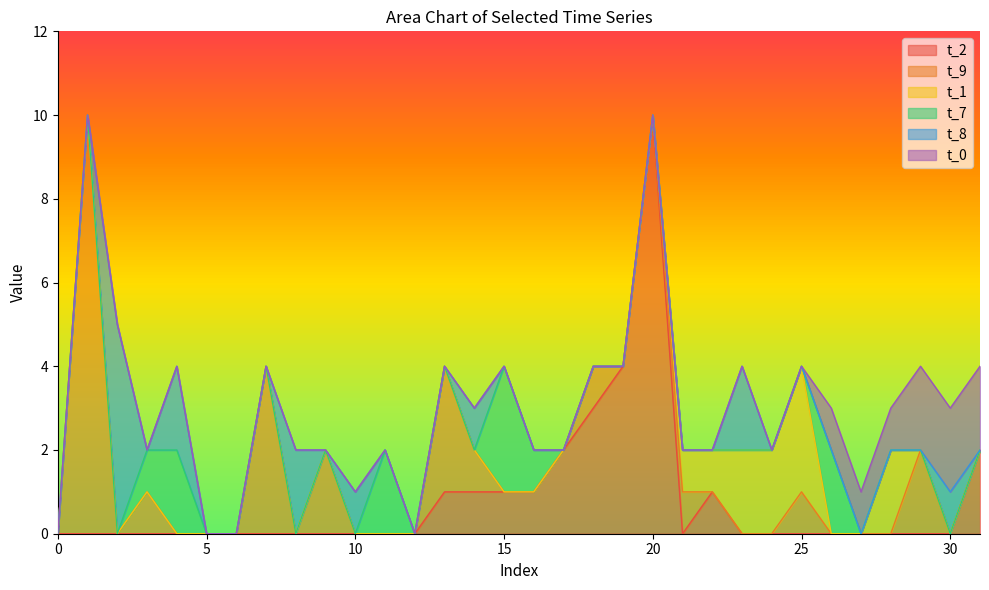

How many lines are shown in the chart?

6